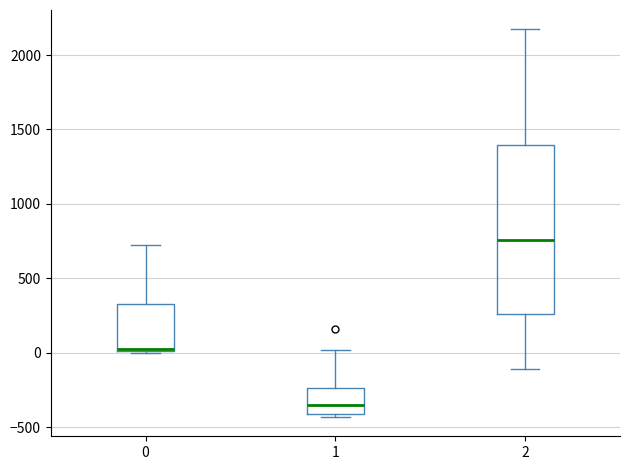

Reading left to right, read every box against the y-axis: the position of its median line, the range the box covers, and the ends of its whiskers. The values are not printed on the chart, so give them approximately, as read against the axis.

0: median 50, box 0 to 350, whiskers 0 to 750
1: median -350, box -400 to -250, whiskers -450 to 0
2: median 750, box 250 to 1400, whiskers -100 to 2150